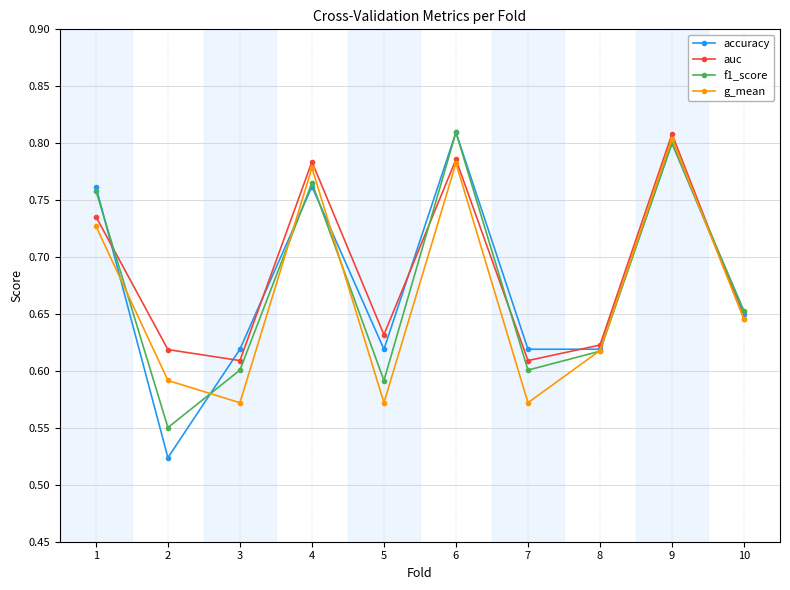

At which category does accuracy reach its first local valley?

2